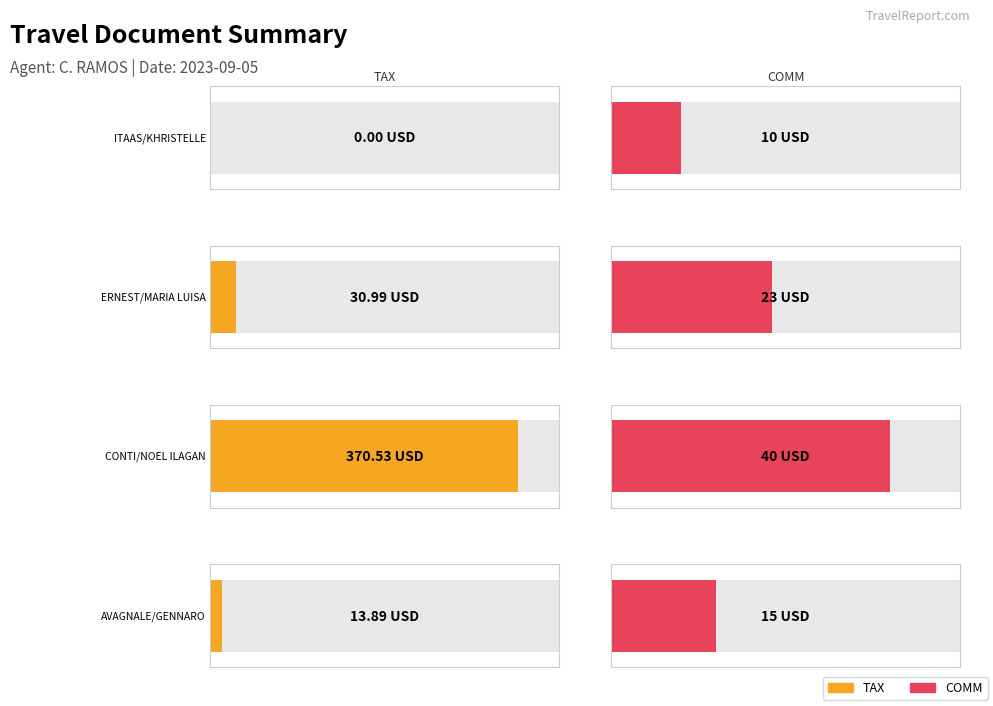

Which category has the lowest value in the TOTAL DOC series?

ITAAS/KHRISTELLE